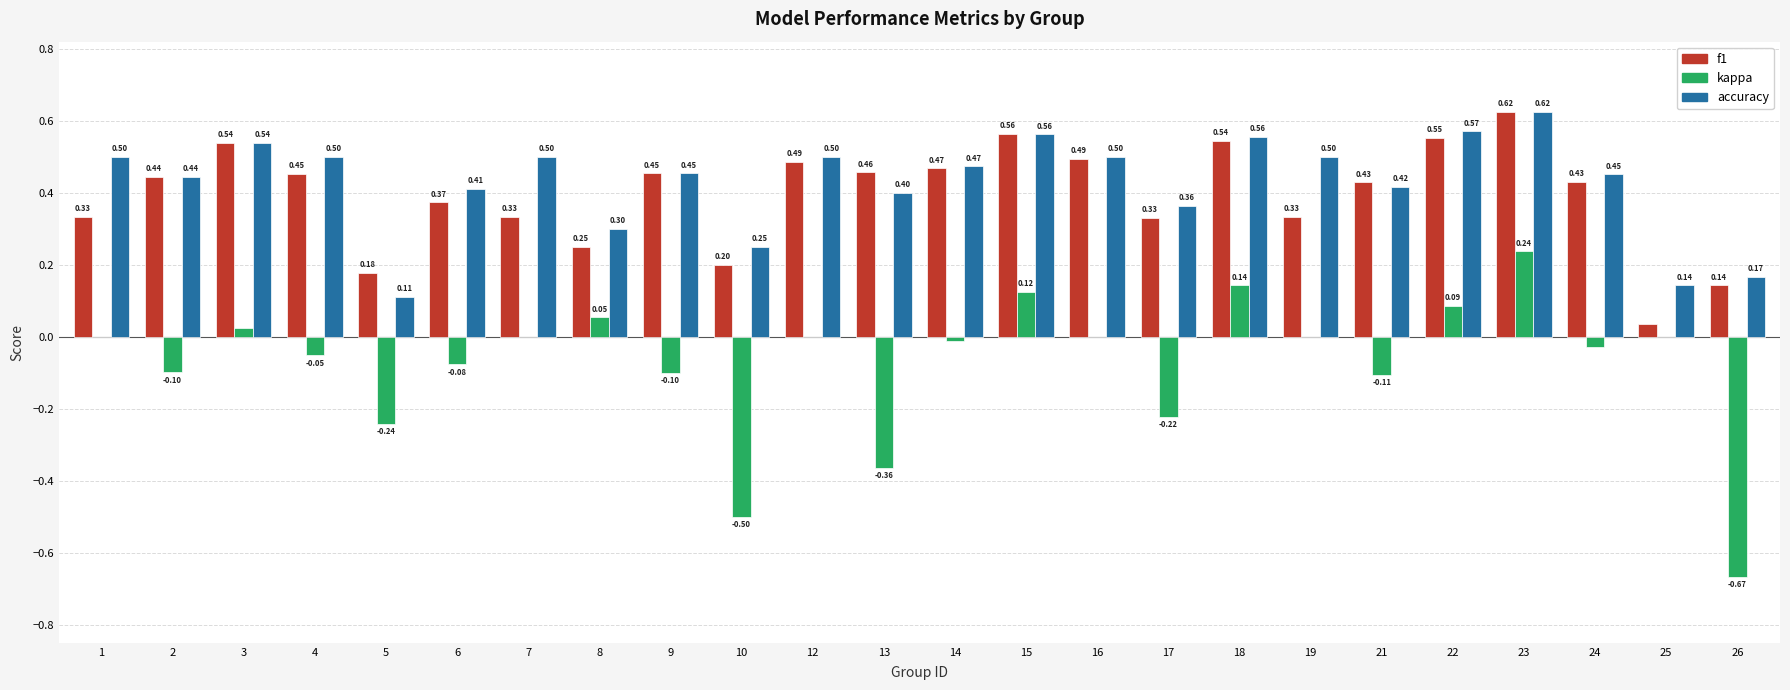

What is the sum of all accuracy values?

10.2